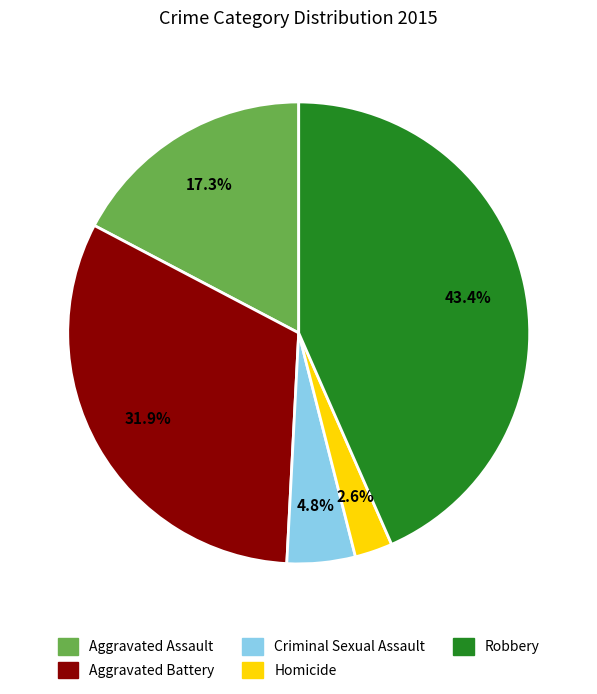

To the nearest percent, what percentage of the pie is Homicide?

3%